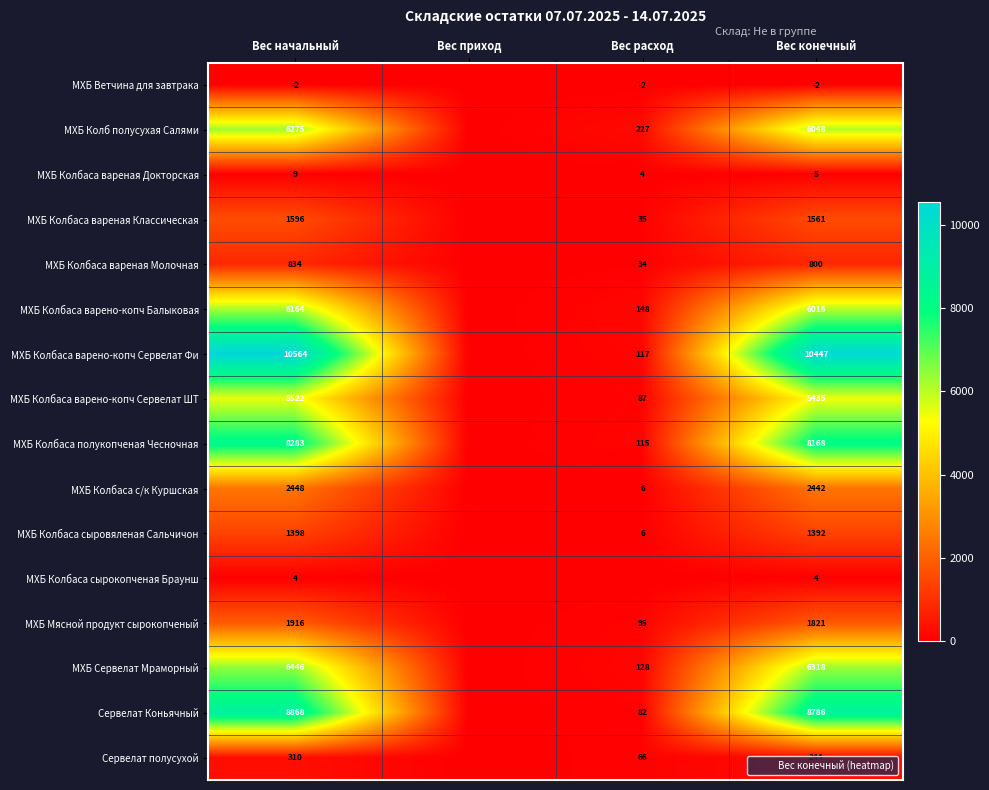

Which has a higher value, Вес конечный or Вес расход?

Вес конечный